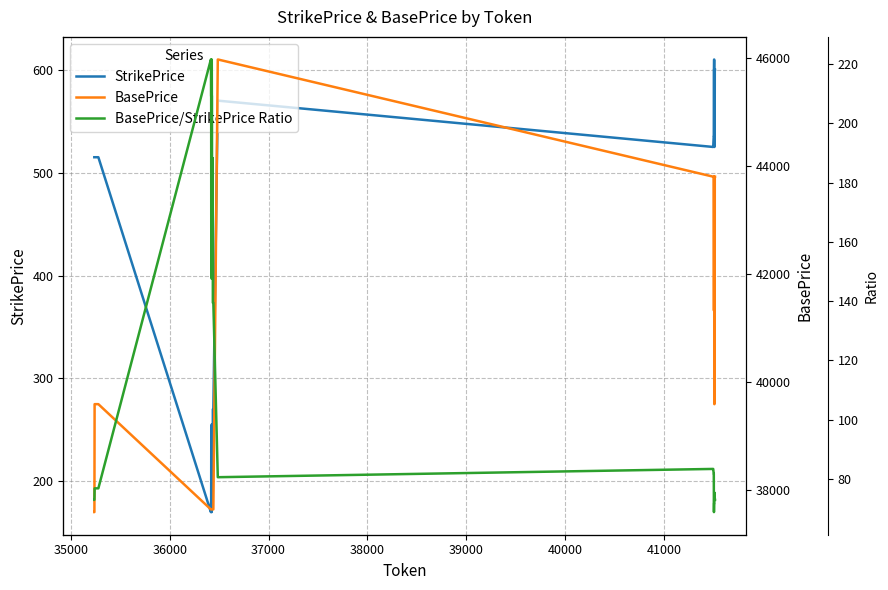

What is the difference between the maximum and minimum values in the BasePrice/StrikePrice Ratio series?

152.6